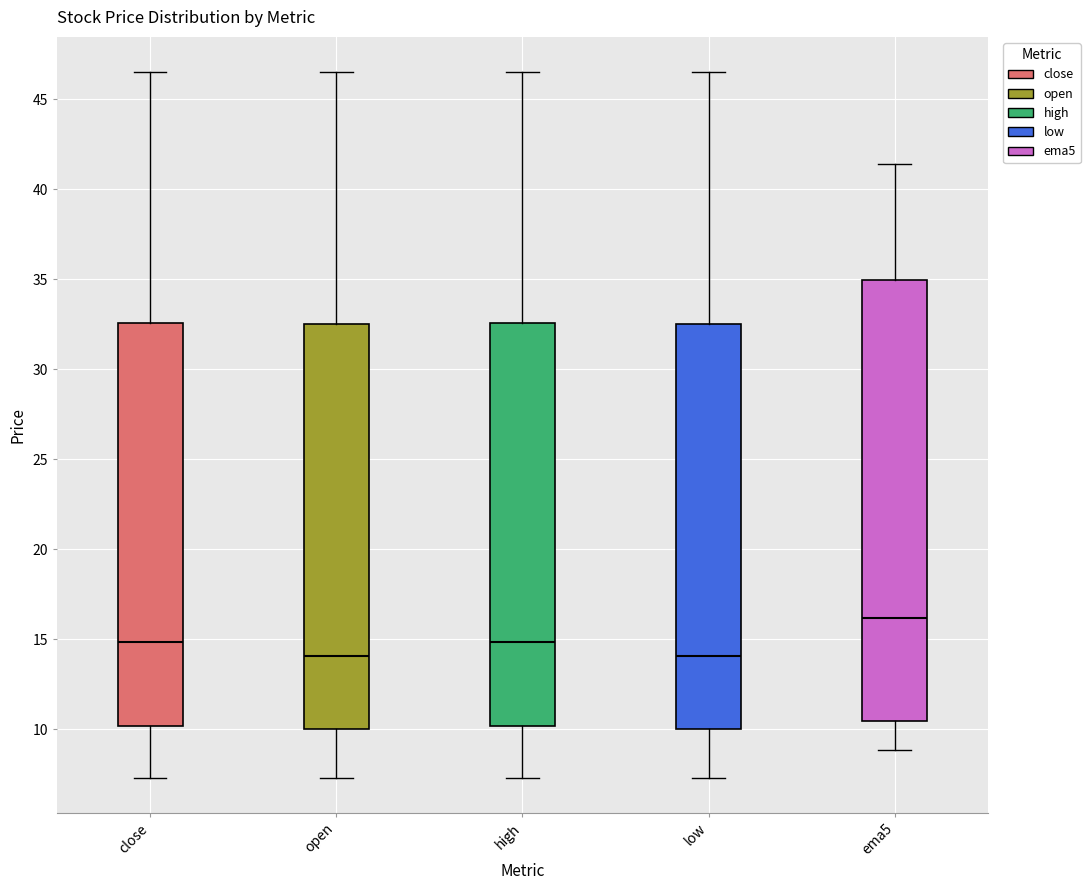

Reading left to right, transcribe this box plot: for each box, give where its median line is, the range the box spans, and where its two whiskers end, as read against the y-axis. The values are not printed on the chart, so give them approximately, as read against the axis.

close: median 15.0, box 10.0 to 32.5, whiskers 7.5 to 46.5
open: median 14.0, box 10.0 to 32.5, whiskers 7.5 to 46.5
high: median 15.0, box 10.0 to 32.5, whiskers 7.5 to 46.5
low: median 14.0, box 10.0 to 32.5, whiskers 7.5 to 46.5
ema5: median 16.0, box 10.5 to 35.0, whiskers 9.0 to 41.5